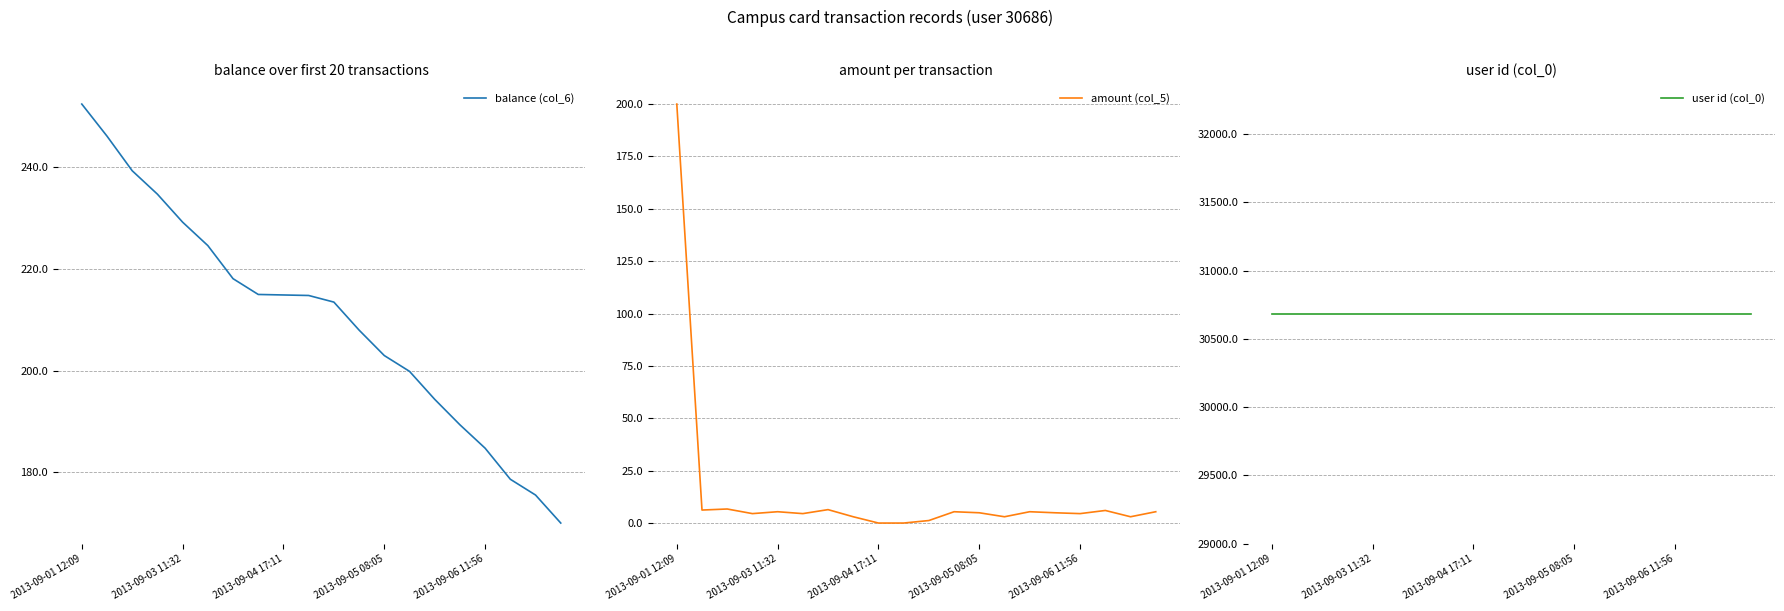

True or false: balance (col_6) has a value of 252.4 at 2013-09-01 12:09.

True